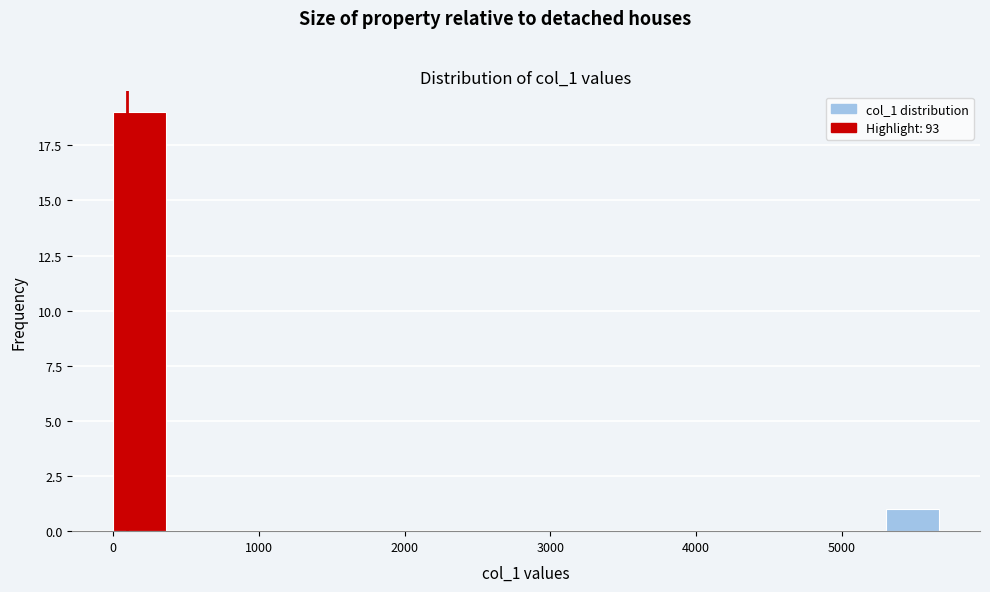

Read against the x-axis, roughly where is the centre of the tallest bar?

200